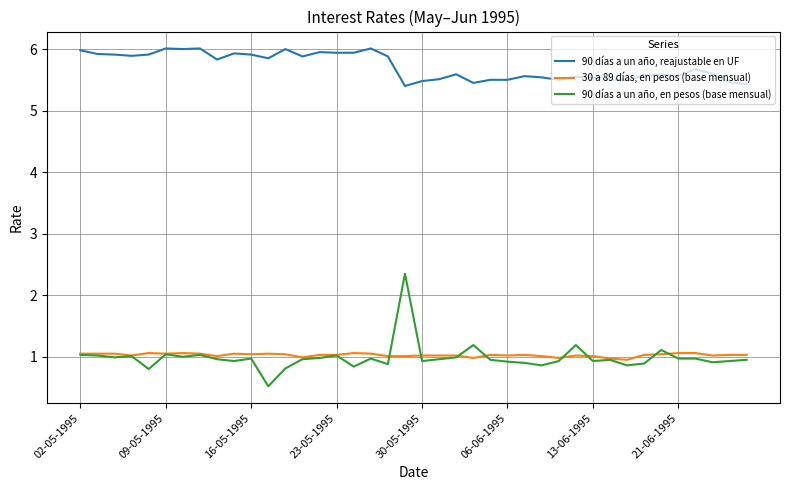

Which series has the largest total across all categories?

90 días a un año, reajustable en UF